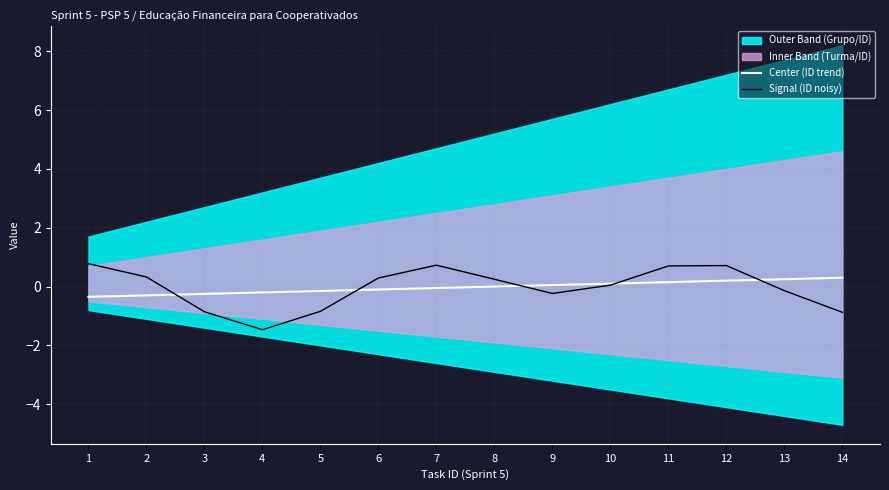

Does the chart have visible grid lines?

Yes